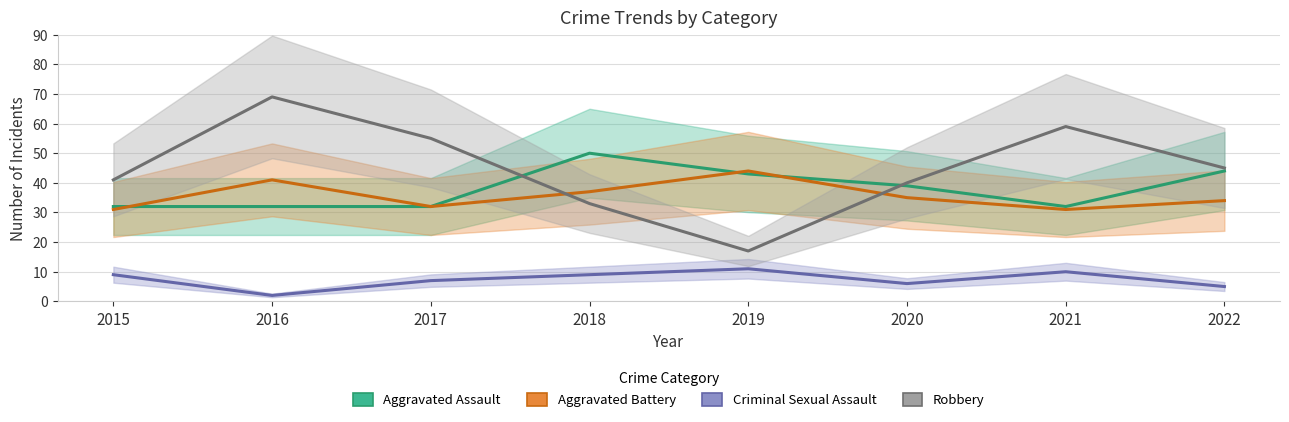

At how many categories does at least one series exceed 34?

8